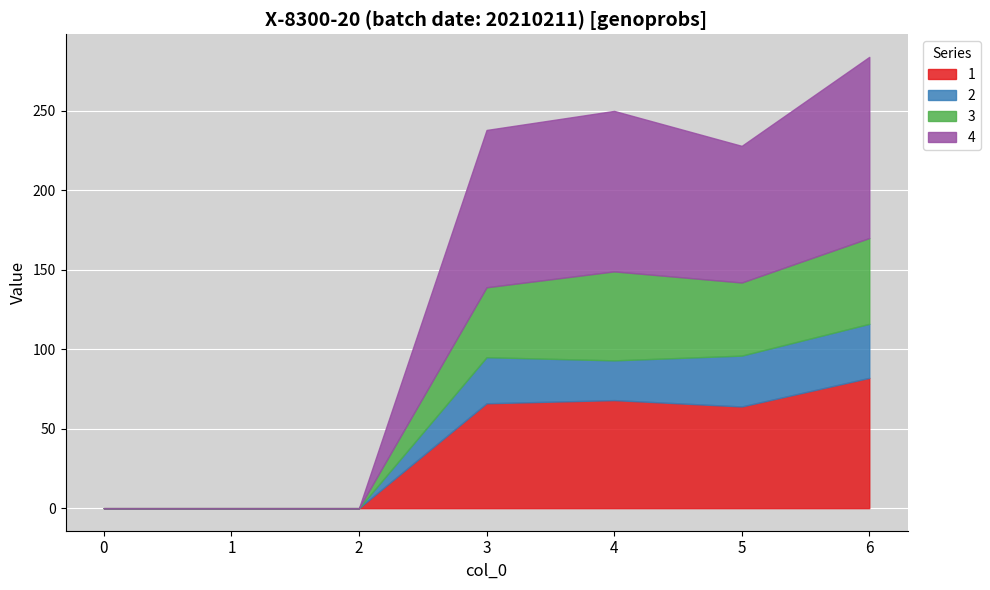

At which category is the sum across all series the highest?

6